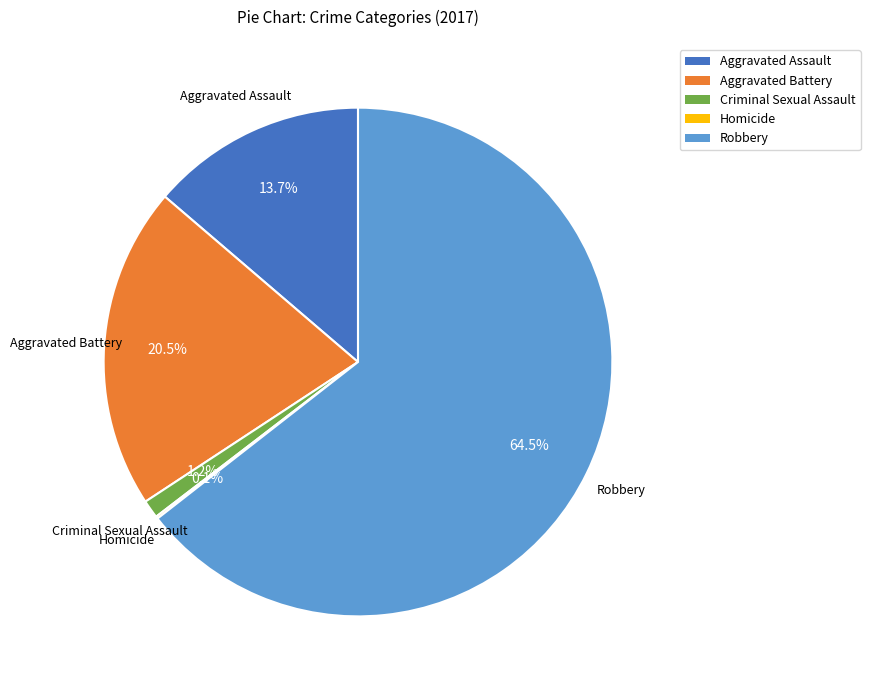

What is the largest slice in the pie chart?

Robbery